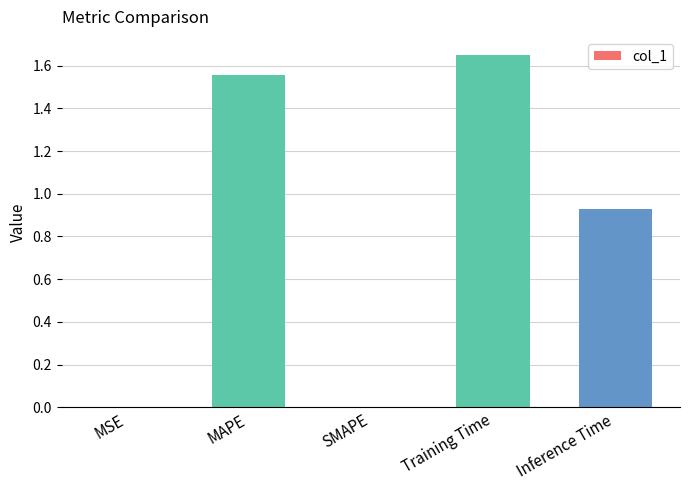

Which has a higher value, Inference Time or SMAPE?

Inference Time